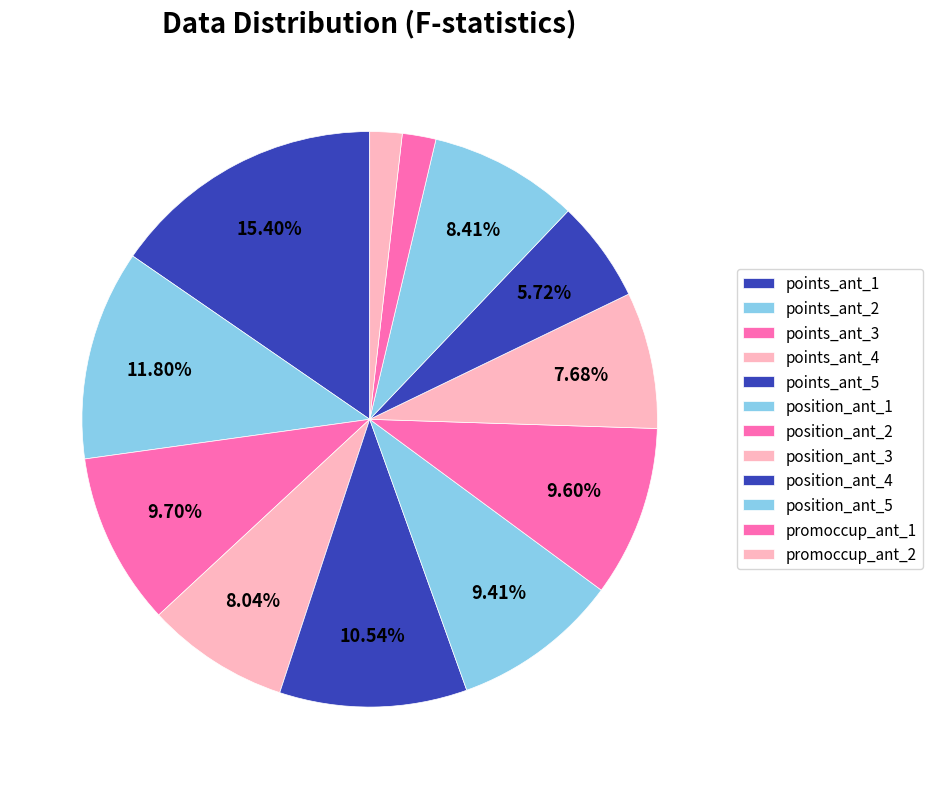

Which category has the smallest portion of the pie?

promoccup_ant_2